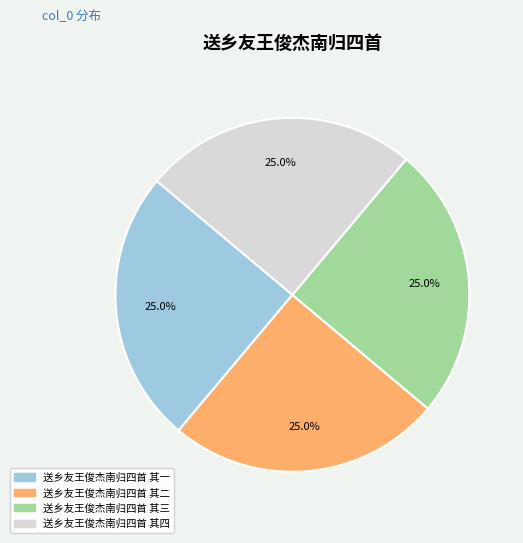

What is the ratio of the value at 送乡友王俊杰南归四首 其四 to the value at 送乡友王俊杰南归四首 其三?

1.0